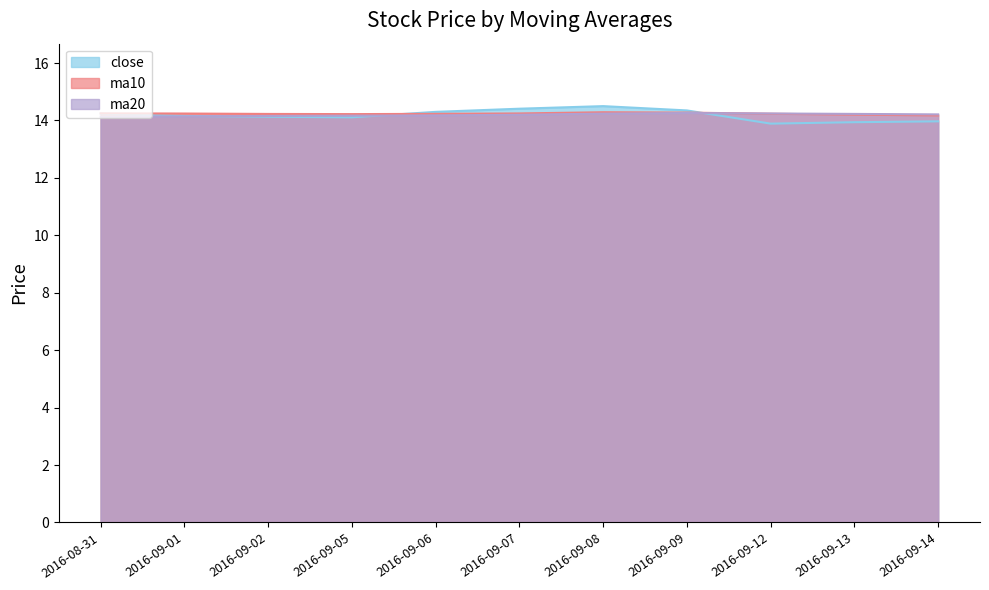

What is the spread (max minus min) of values at 2016-09-07?

0.2